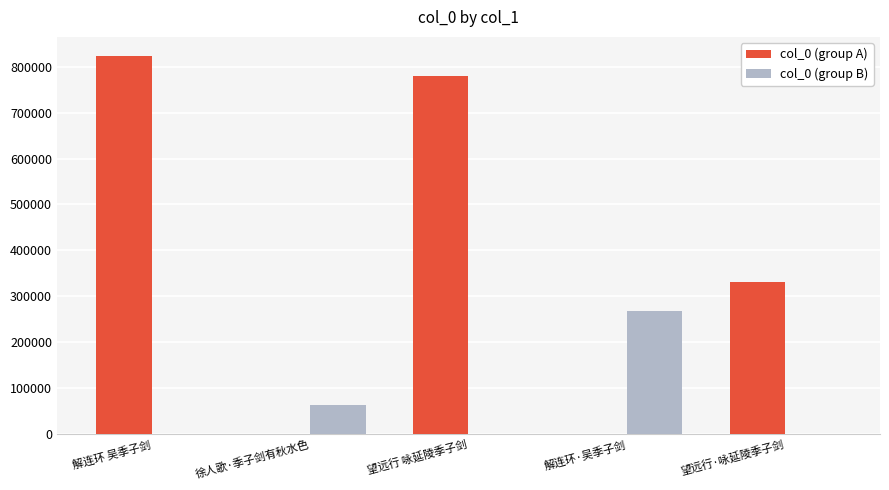

Reading left to right, extract all data points from this chart.

col_0 (group A): 823327	0	780058	0	332007
col_0 (group B): 0	63931	0	269290	0